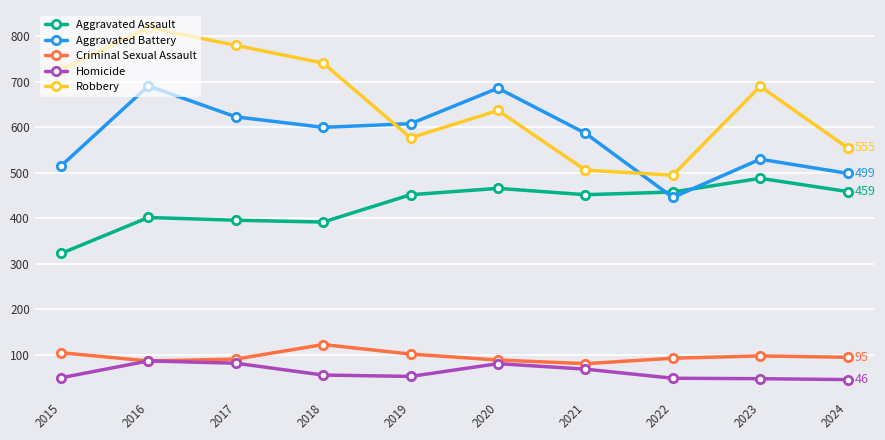

Which series has the largest range (max minus min)?

Robbery